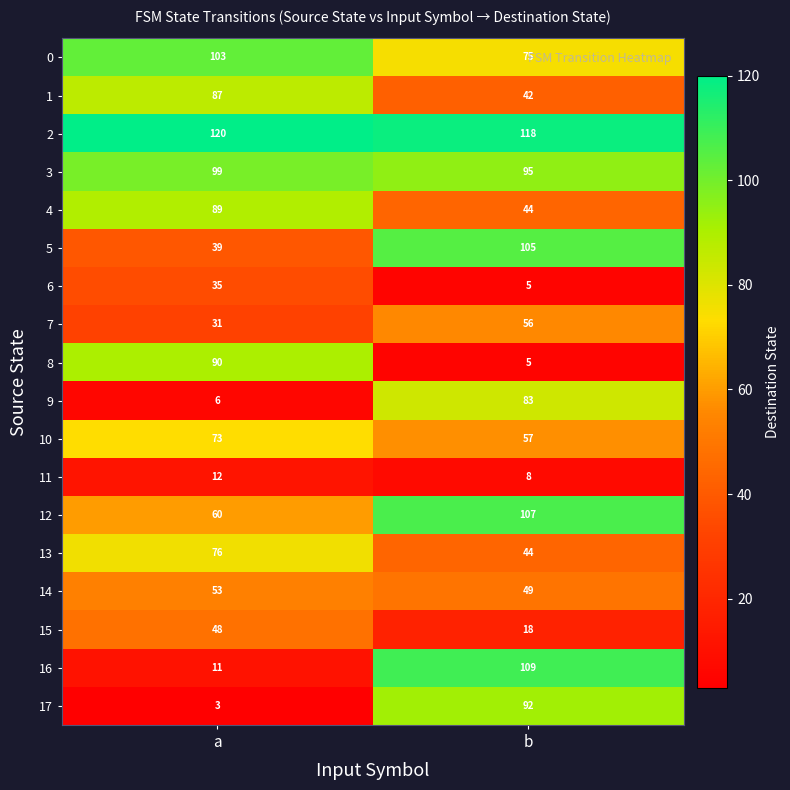

At which label does 5 reach its minimum?

a